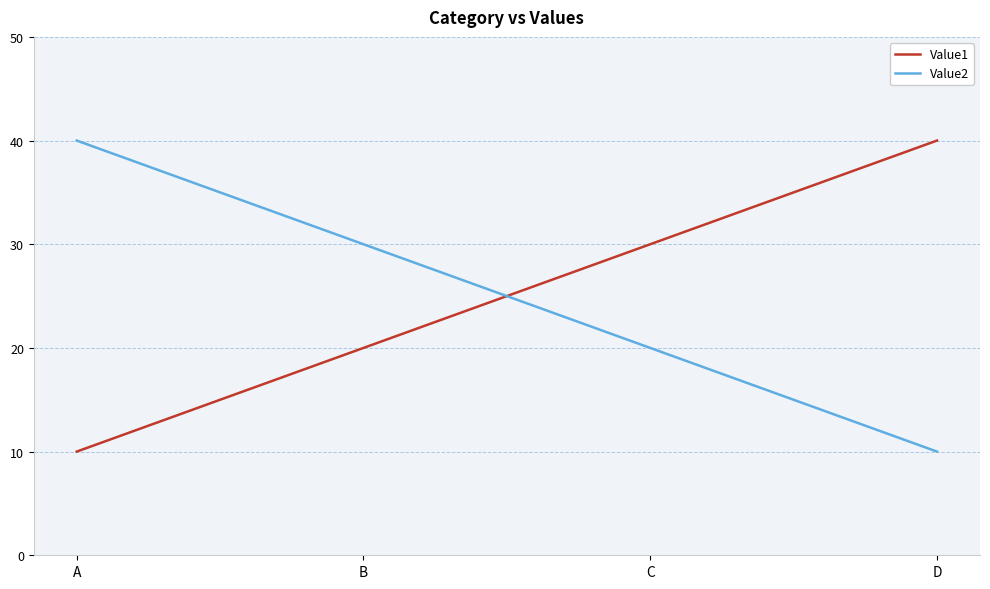

What value does the Value2 series have at C?

20